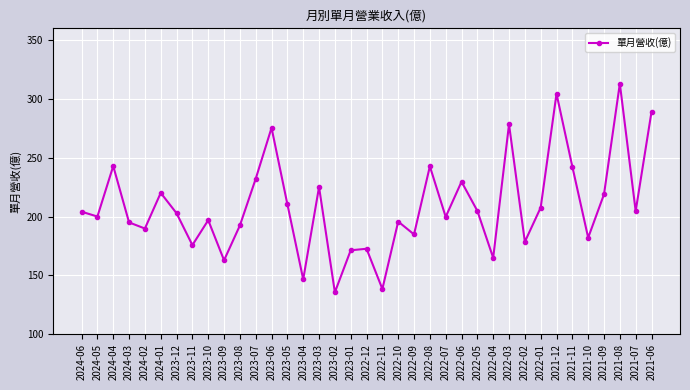

At which label does the data first exceed 202?

2024-06